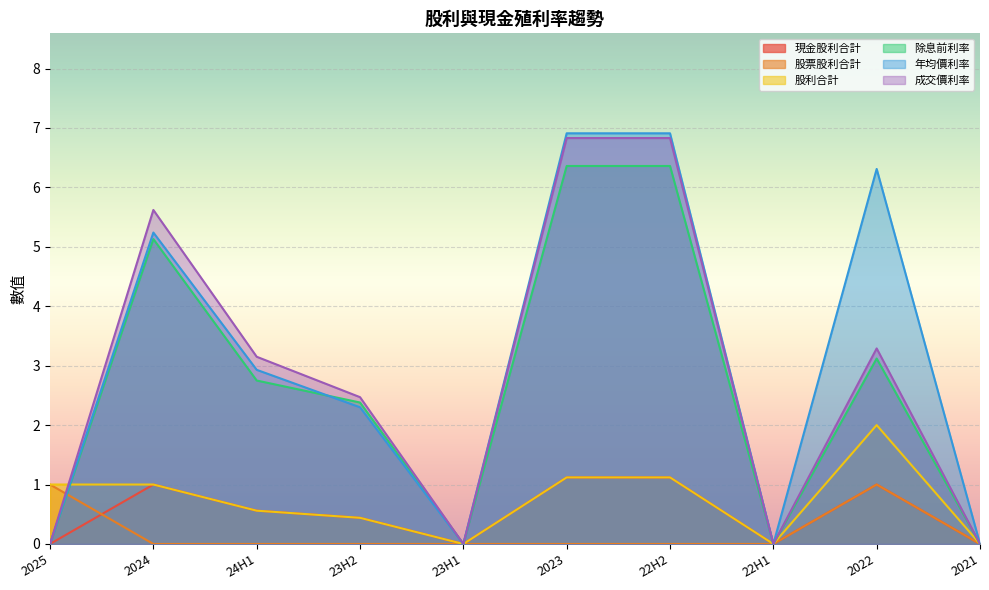

At 22H2, list the series in order from smallest to largest.

股票股利合計, 現金股利合計, 股利合計, 除息前利率, 成交價利率, 年均價利率